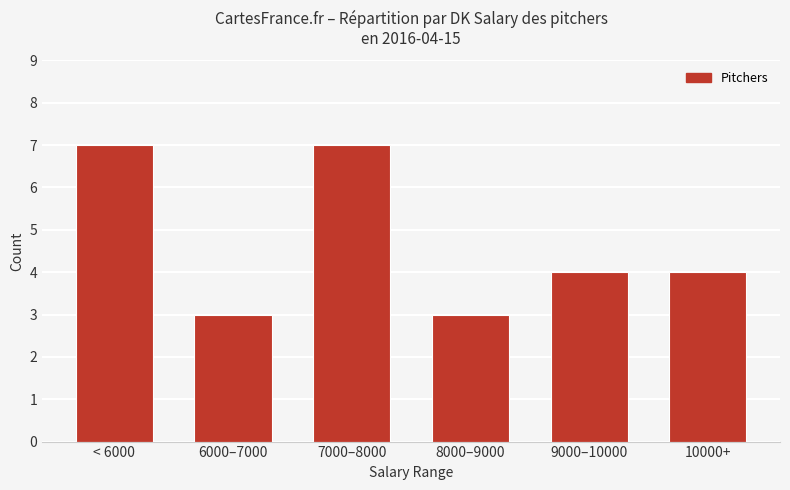

What is the minimum value shown in the chart?

3